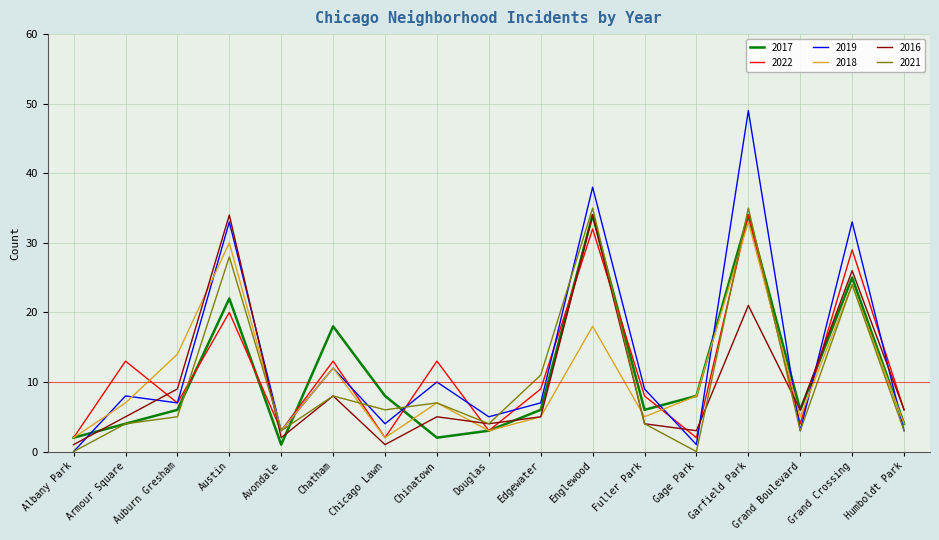

At Austin, list the series in order from smallest to largest.

2022, 2017, 2021, 2018, 2019, 2016